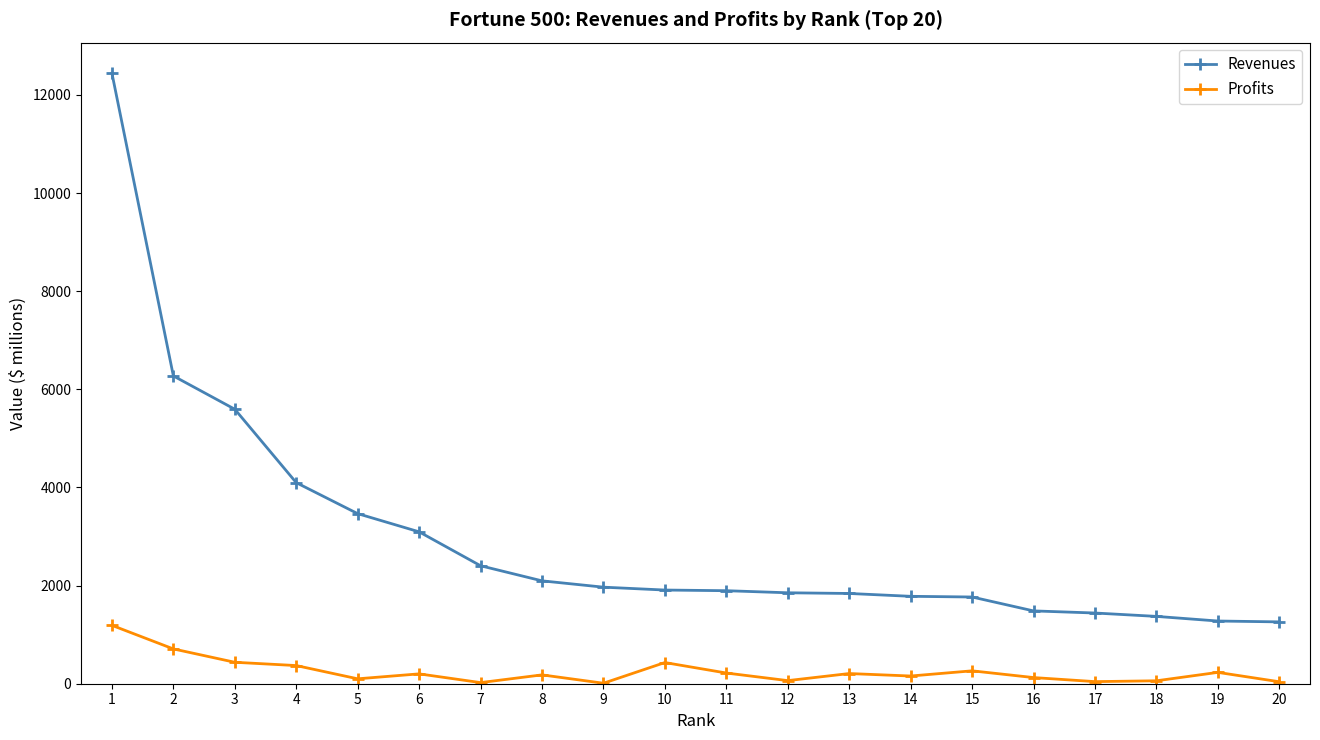

What is the maximum value for Revenues?

12443.3